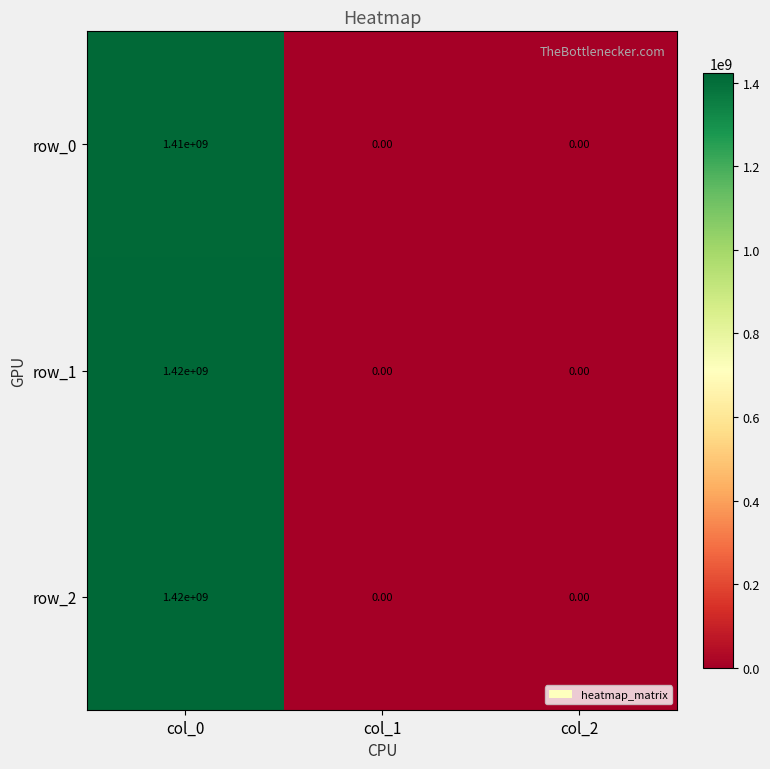

True or false: row_1 has a value of 552587822 at col_0.

False